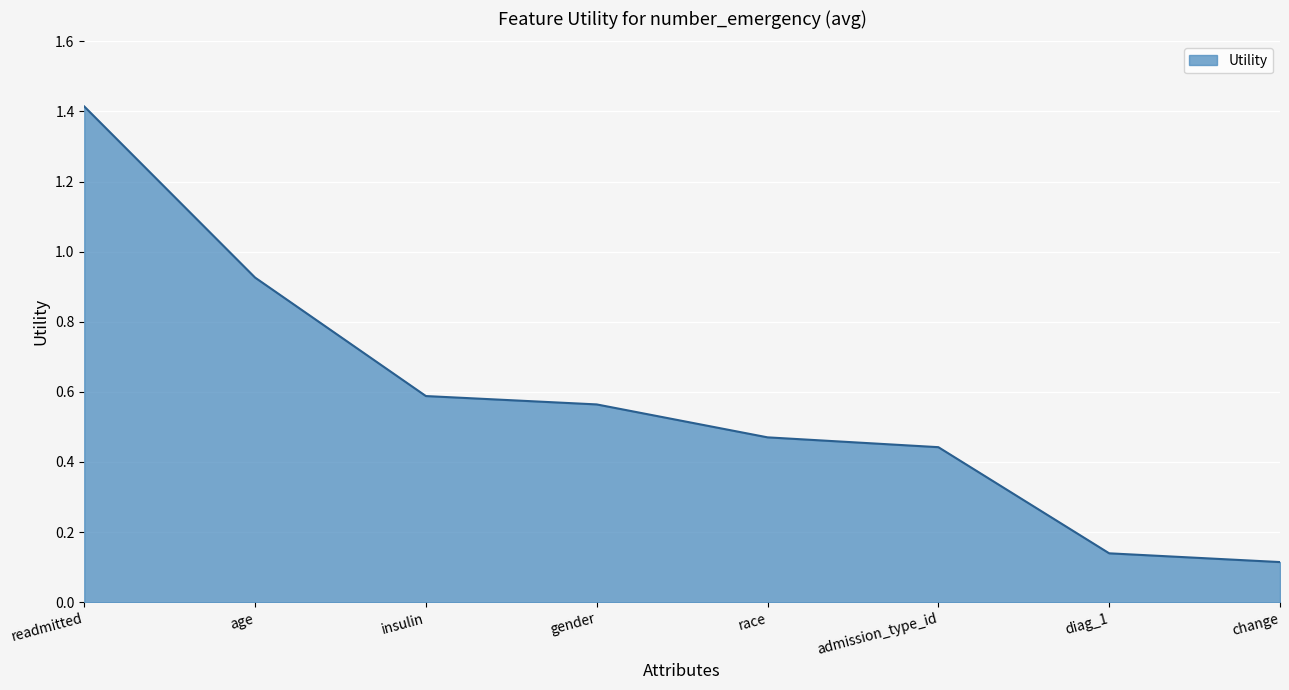

True or false: the data has more than 2 interior local peaks.

False